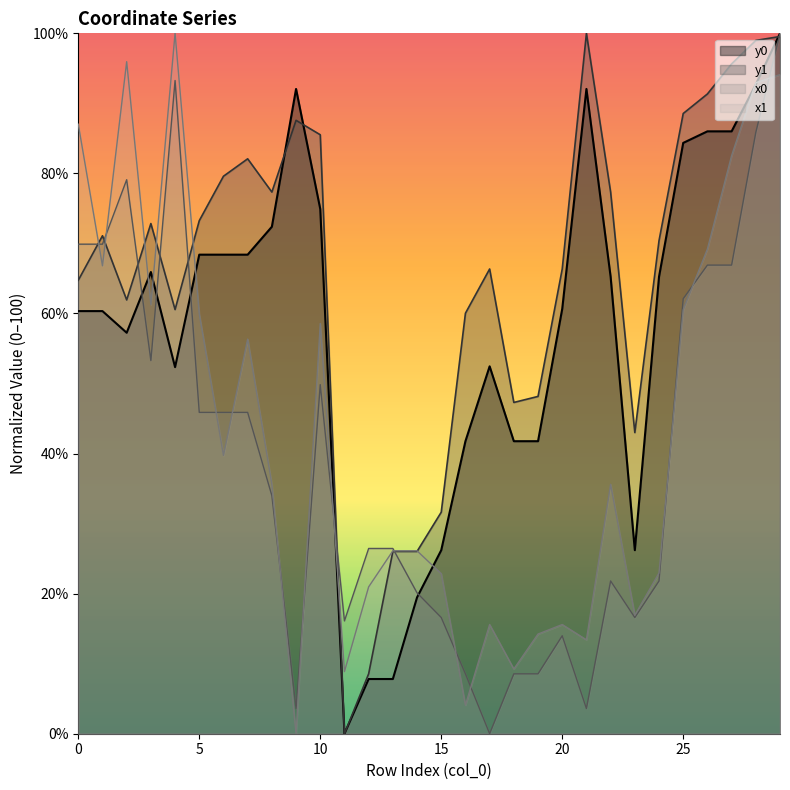

What is the highest value of the y0 series?

100.0